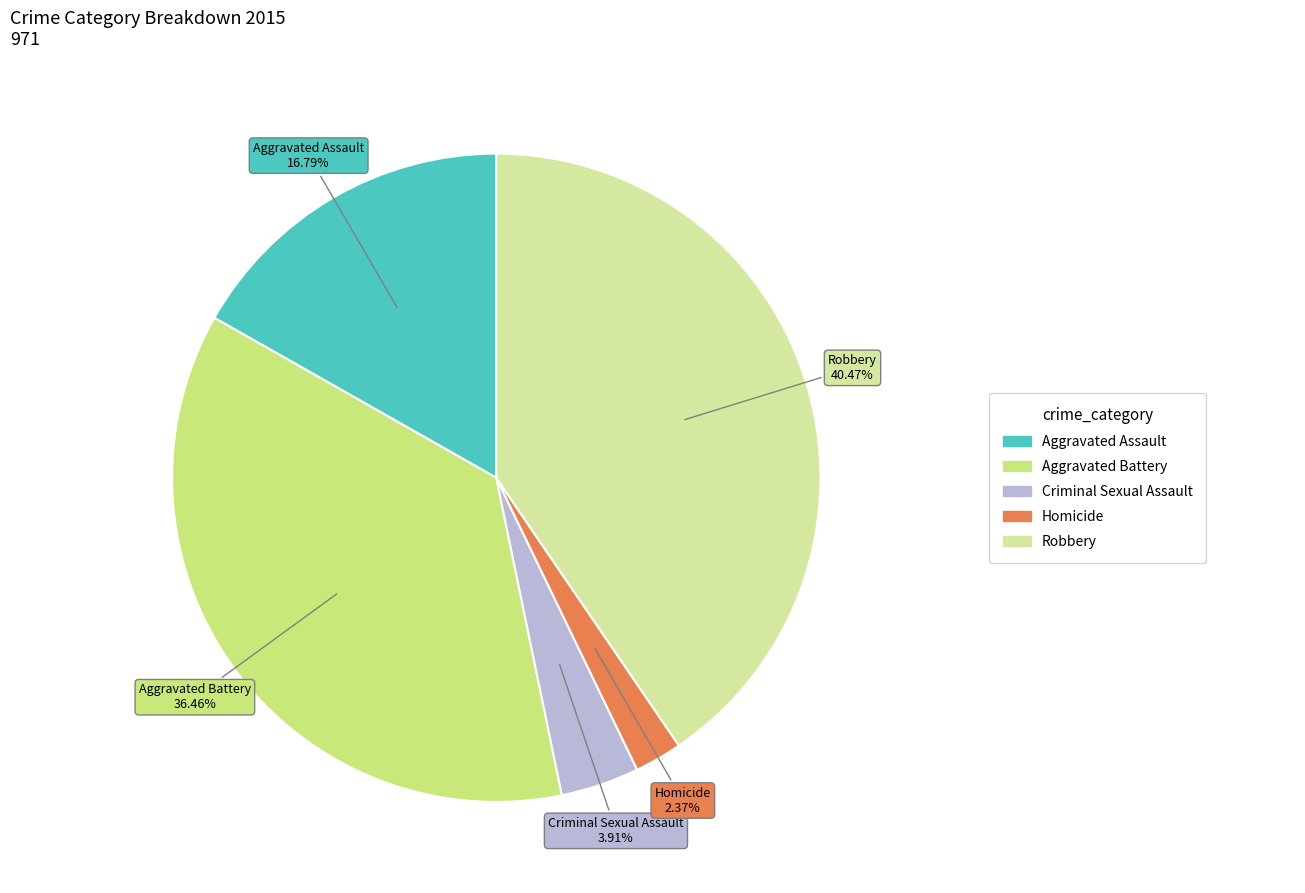

Is there a majority slice in this chart?

No